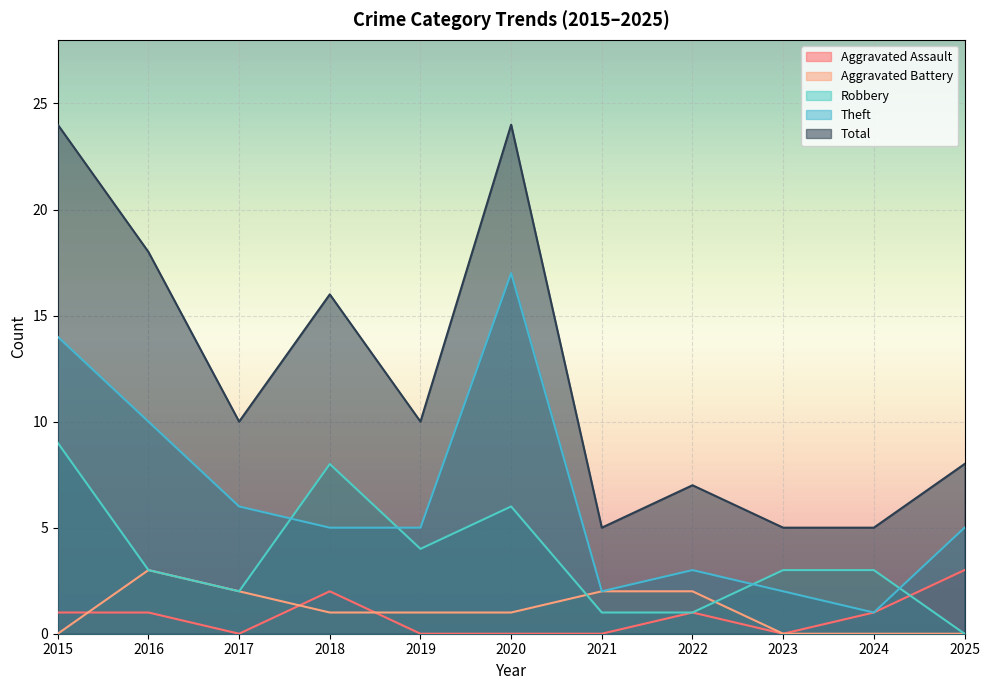

Rank the series by their maximum value, from lowest to highest.

Aggravated Assault, Aggravated Battery, Robbery, Theft, Total